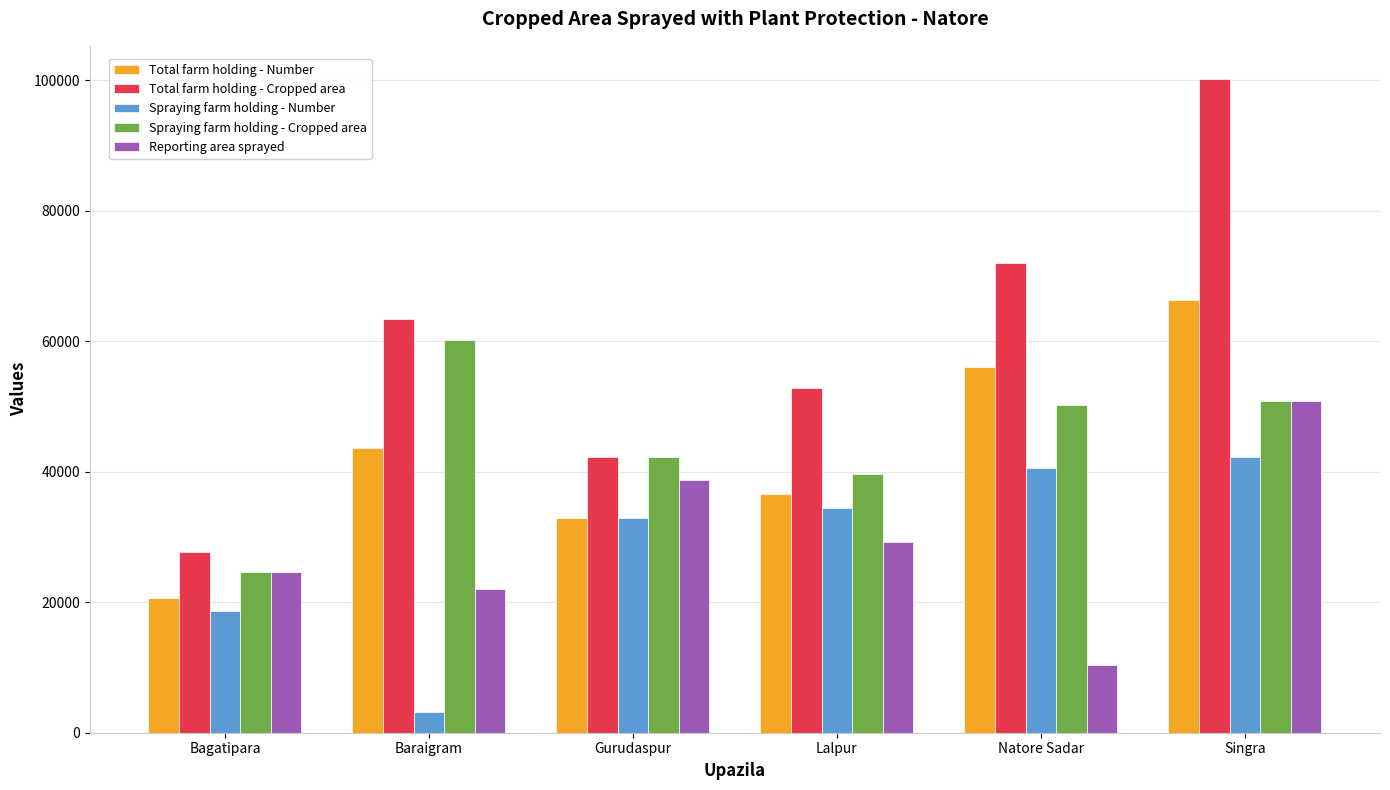

Where does the Spraying farm holding - Cropped area series first go above 50230?

Baraigram